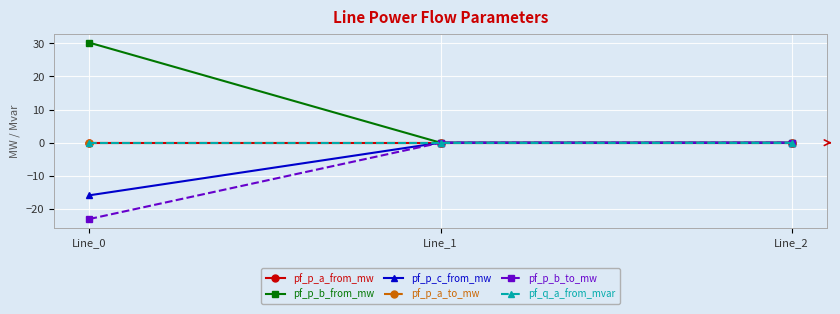

How many lines are shown in the chart?

6